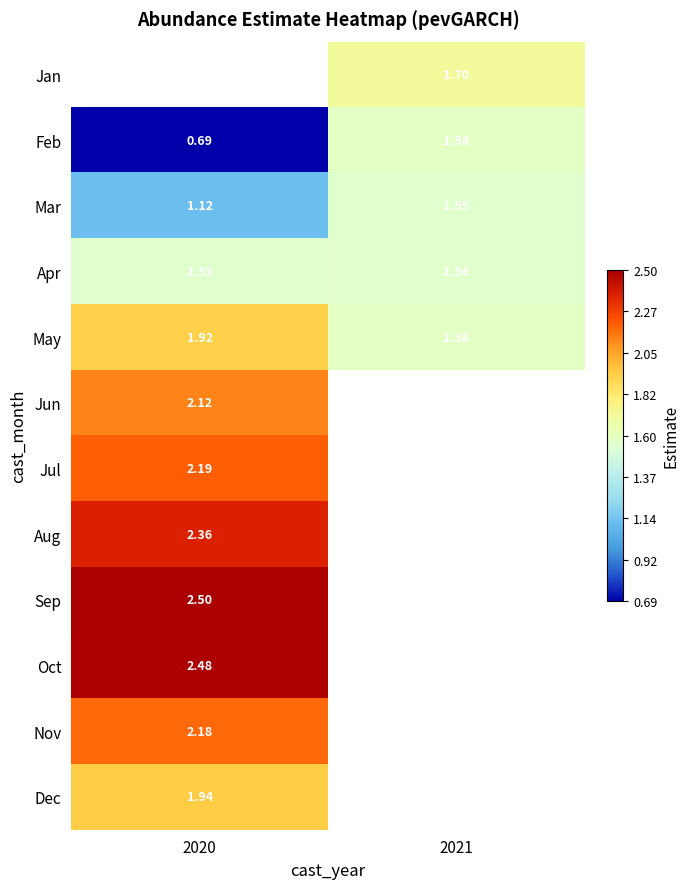

Is the value of Jul at 2020 greater than the value of Aug at 2020?

No